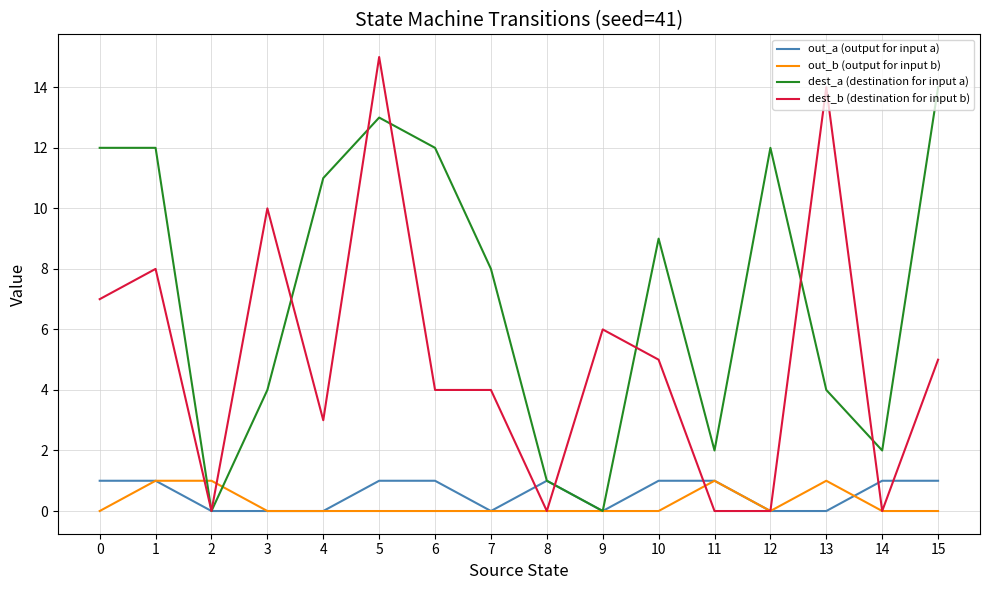

The value of out_b (output for input b) at 12 is 0. True or false?

True